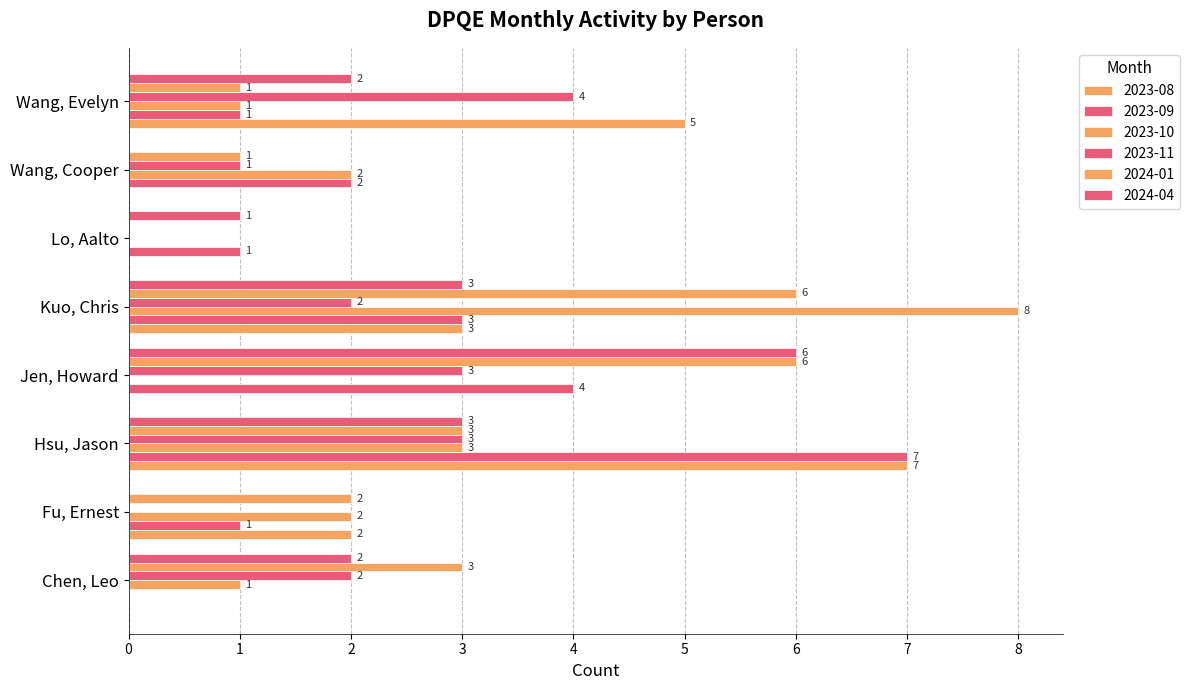

At how many categories does at least one series exceed 4?

4